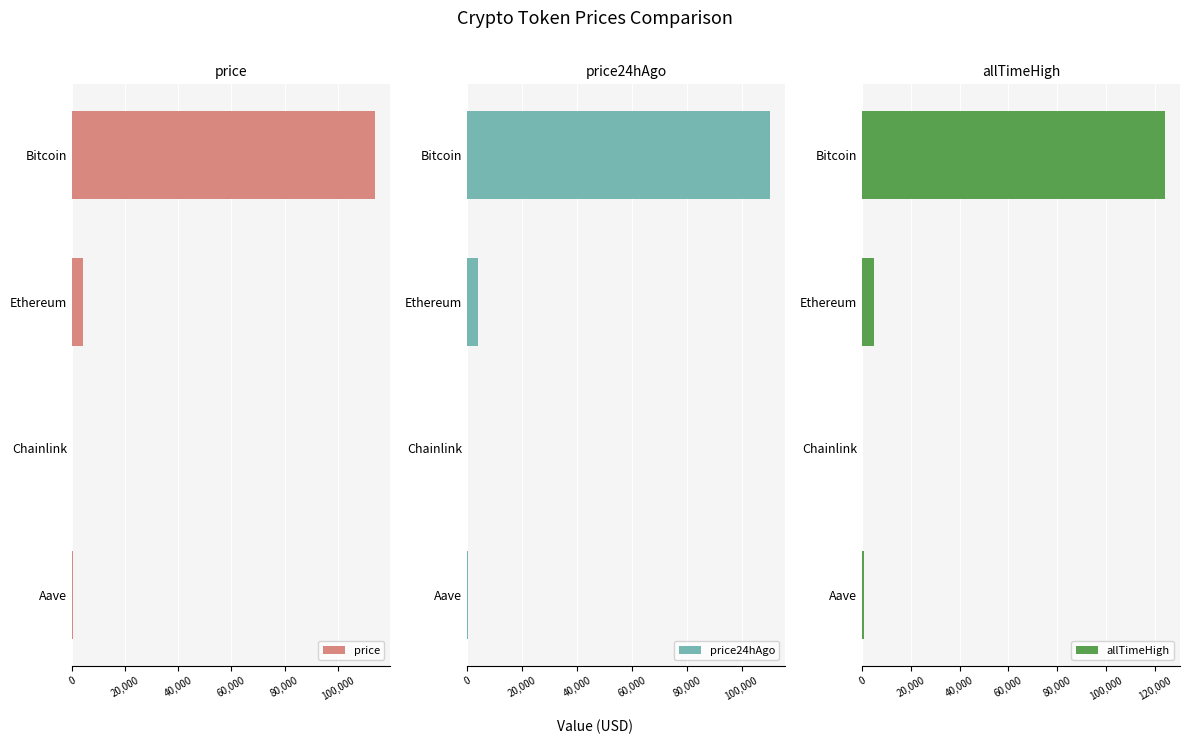

Is it true that allTimeHigh equals 54848.8 at Bitcoin?

False